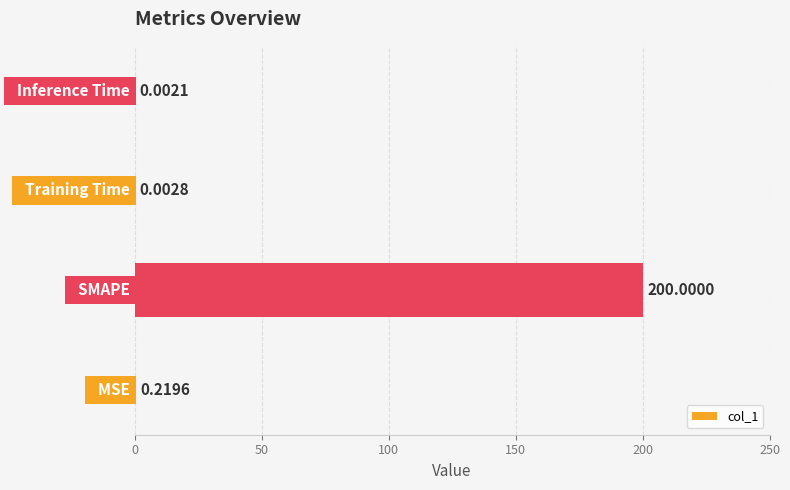

What is the sum of all values?

200.2